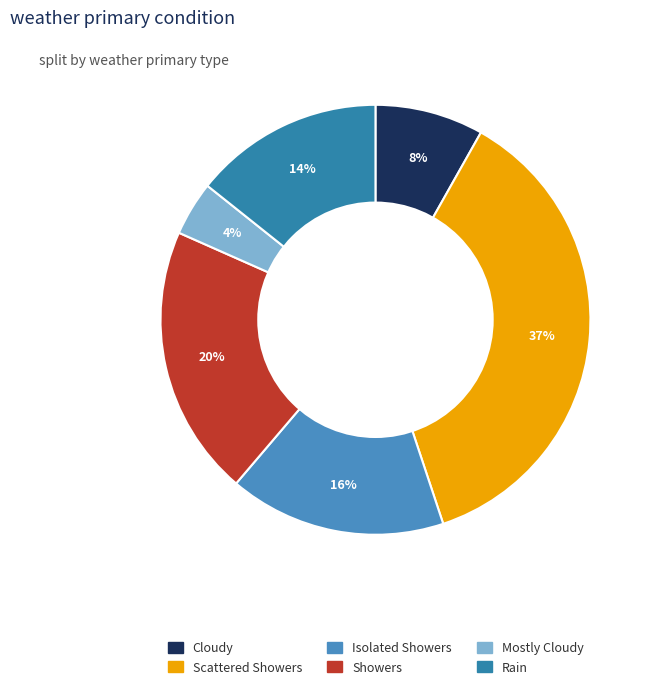

Do Rain and Showers together represent more than half of the pie?

No